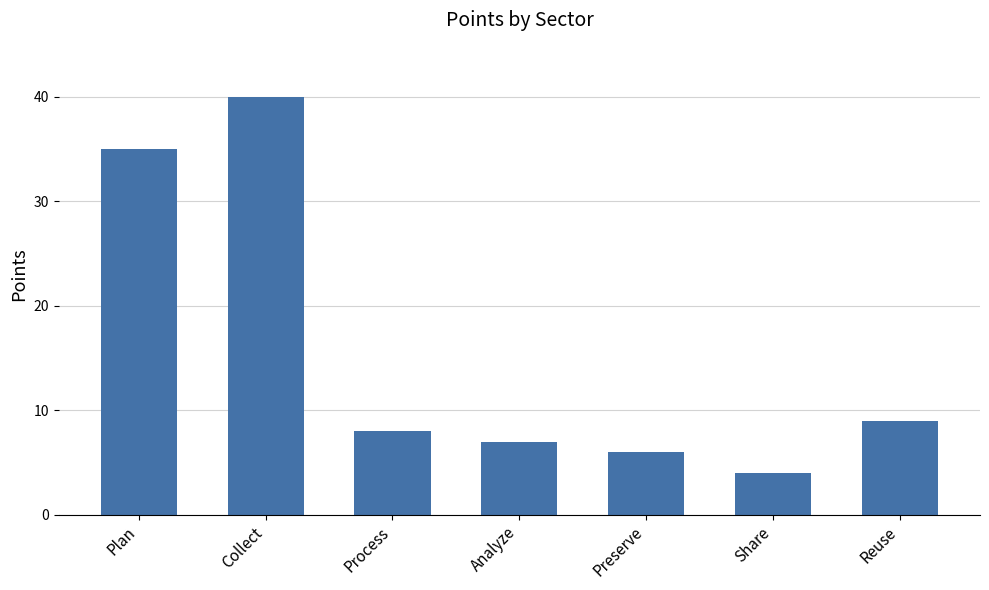

Rank the categories by value from lowest to highest.

Share, Preserve, Analyze, Process, Reuse, Plan, Collect